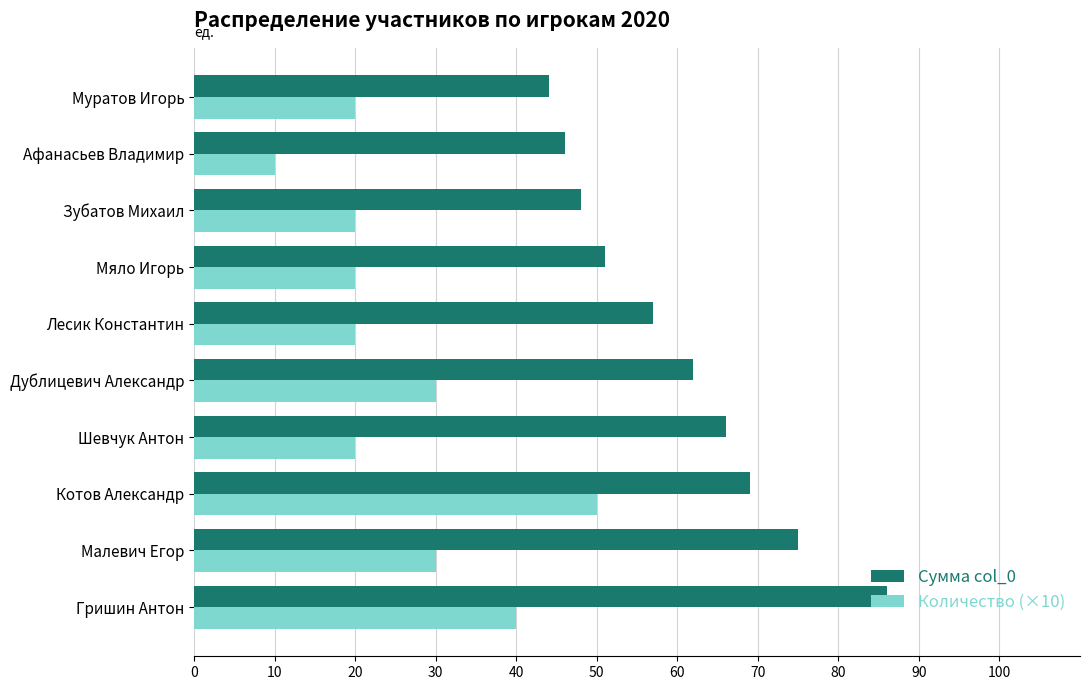

At how many categories does at least one series exceed 17?

10